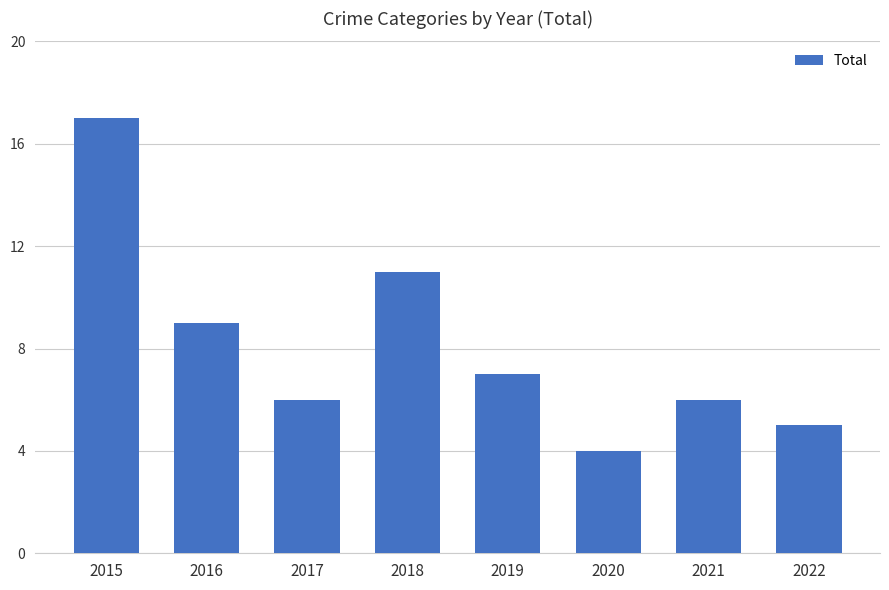

What is the change in value from 2019 to 2022?

-2